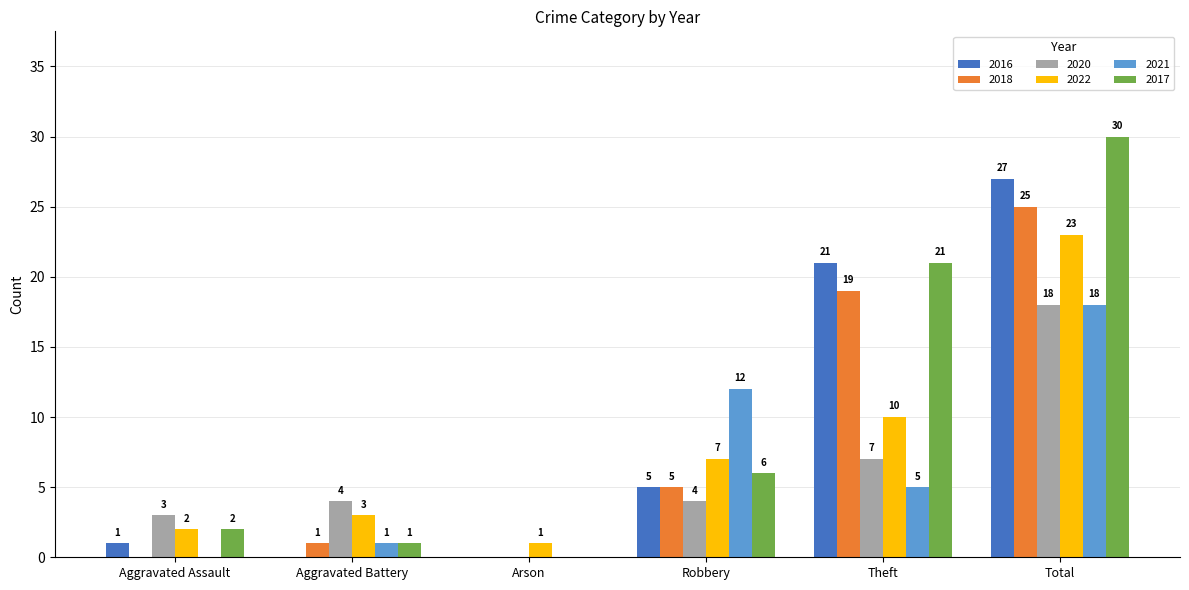

Count the number of data series in this chart.

6